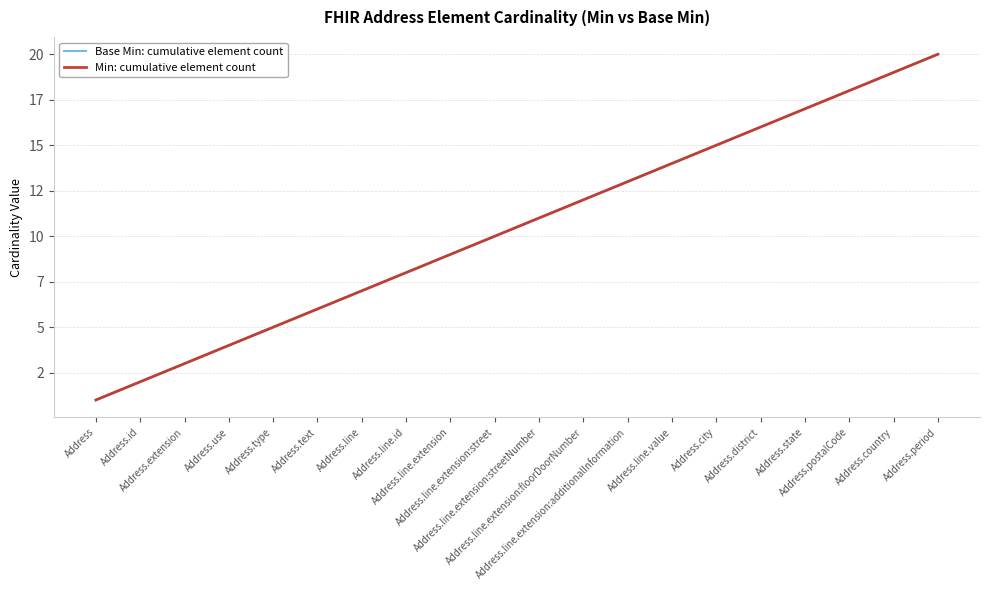

True or false: Base Min: cumulative element count and Min: cumulative element count intersect in this chart.

False